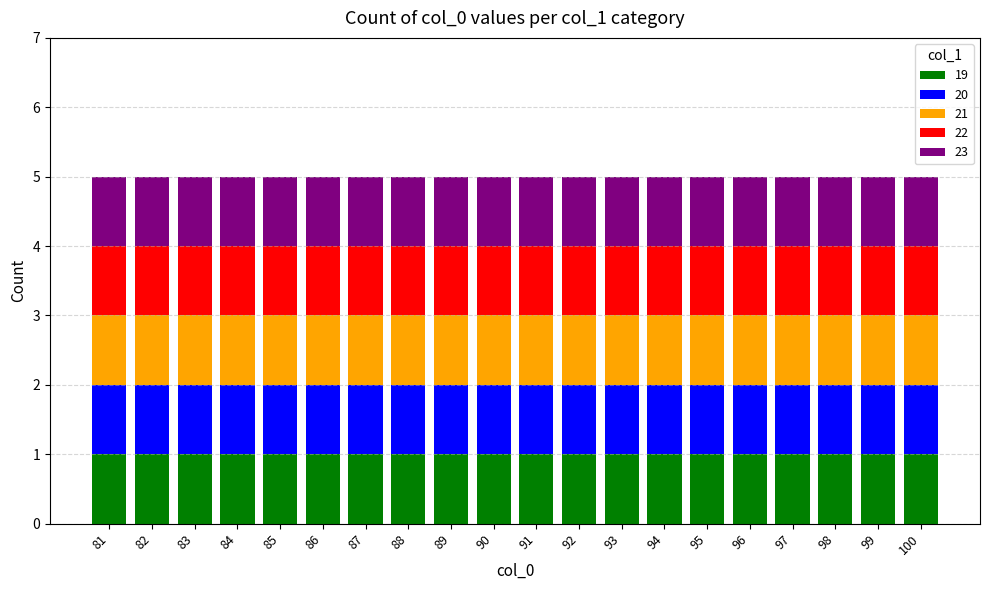

Which label corresponds to the largest value in the chart?

100